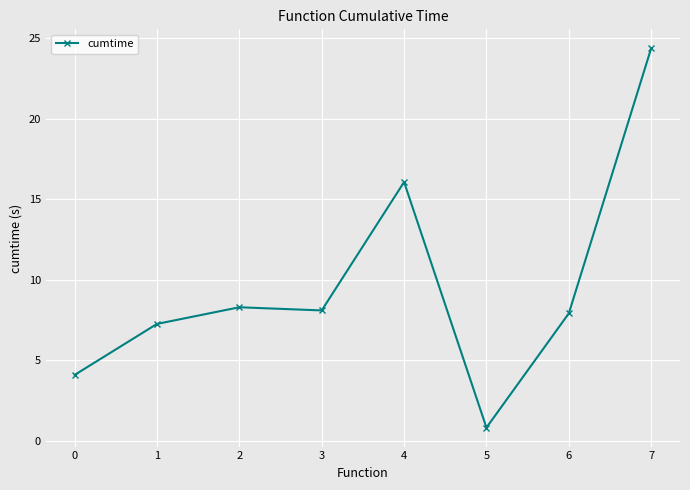

What is the value of the 2nd point from the left?

7.3